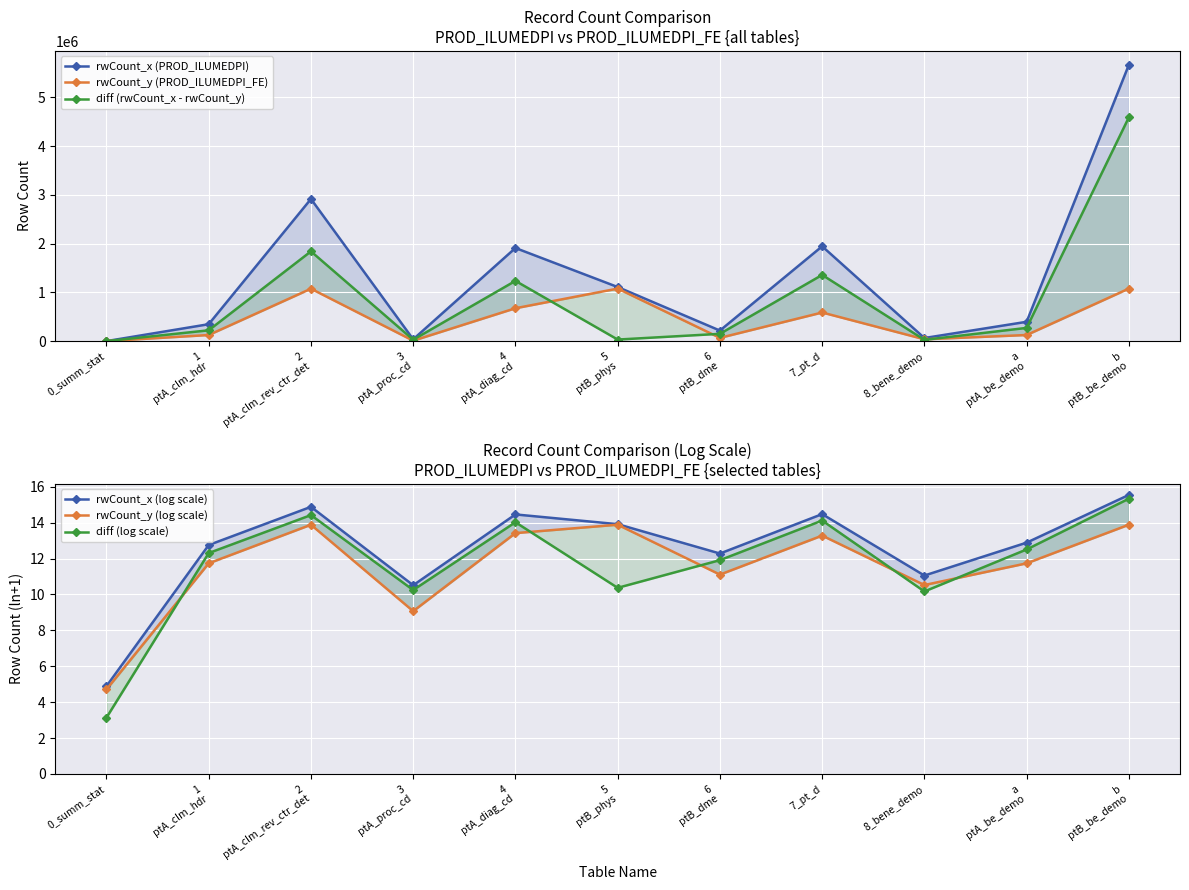

True or false: rwCount_x (PROD_ILUMEDPI) and rwCount_x (log scale) cross at least once.

False